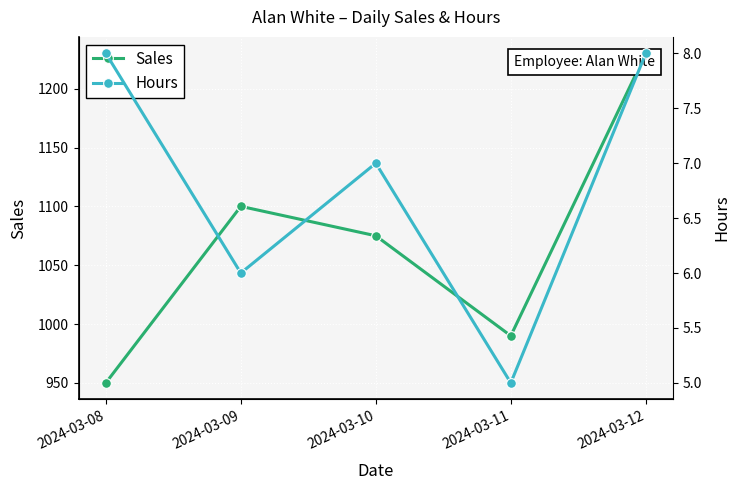

What is the average value of the Sales series?

1069